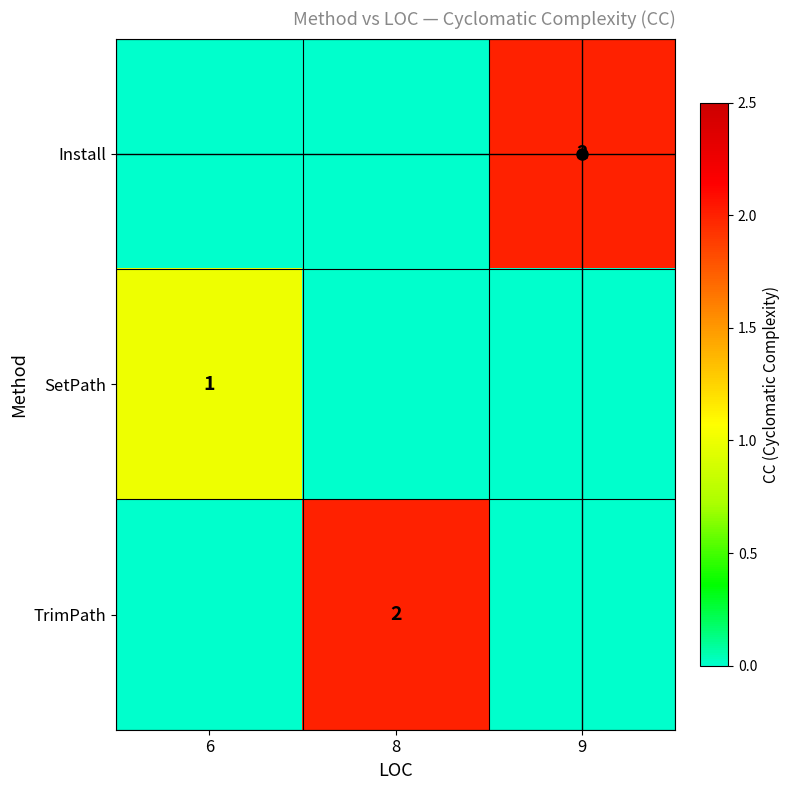

The value of Install at 9 is 1. True or false?

False